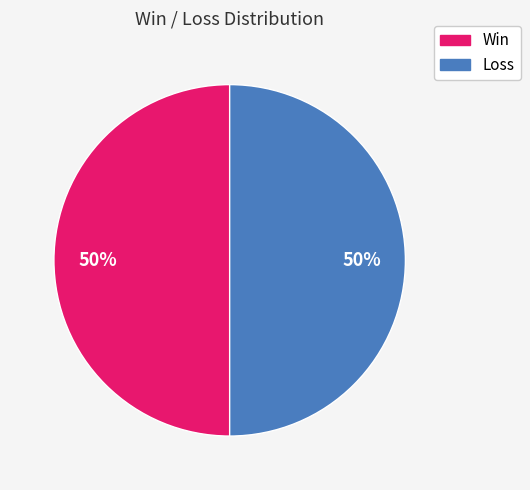

To the nearest percent, what is the average slice percentage?

50%